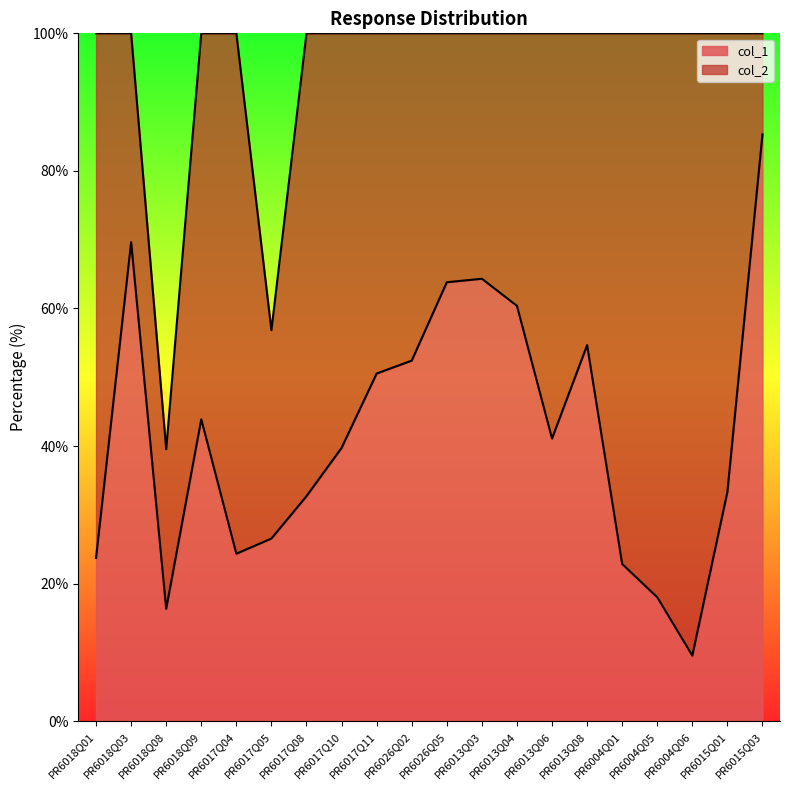

Which has a higher value, PR6018Q08 or PR6015Q01?

PR6015Q01